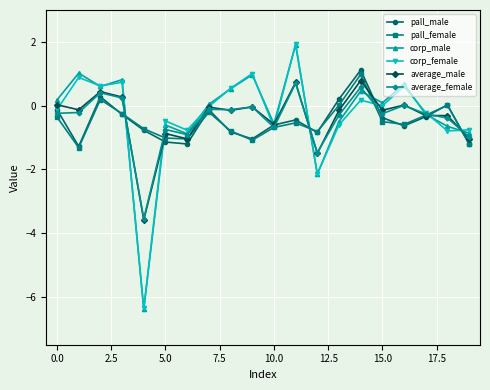

What is the highest value of the corp_male series?

1.9